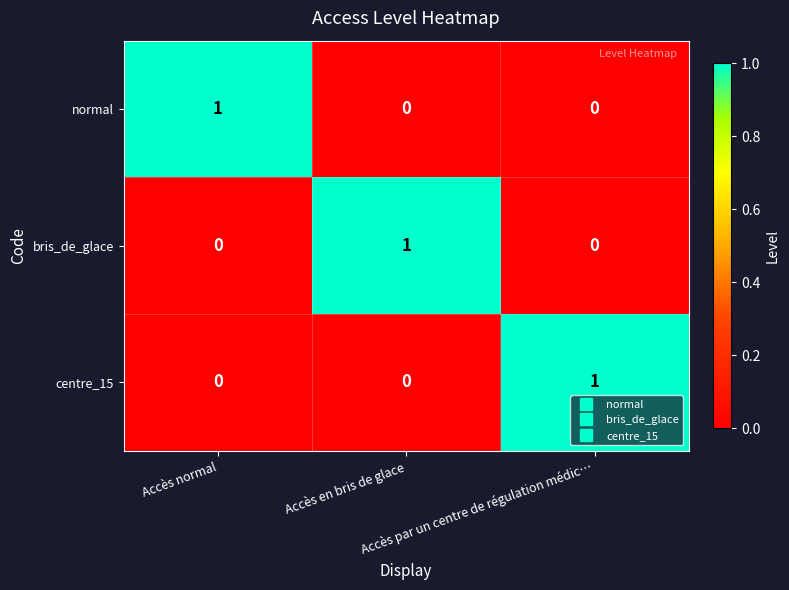

At how many categories does at least one series exceed 0?

3